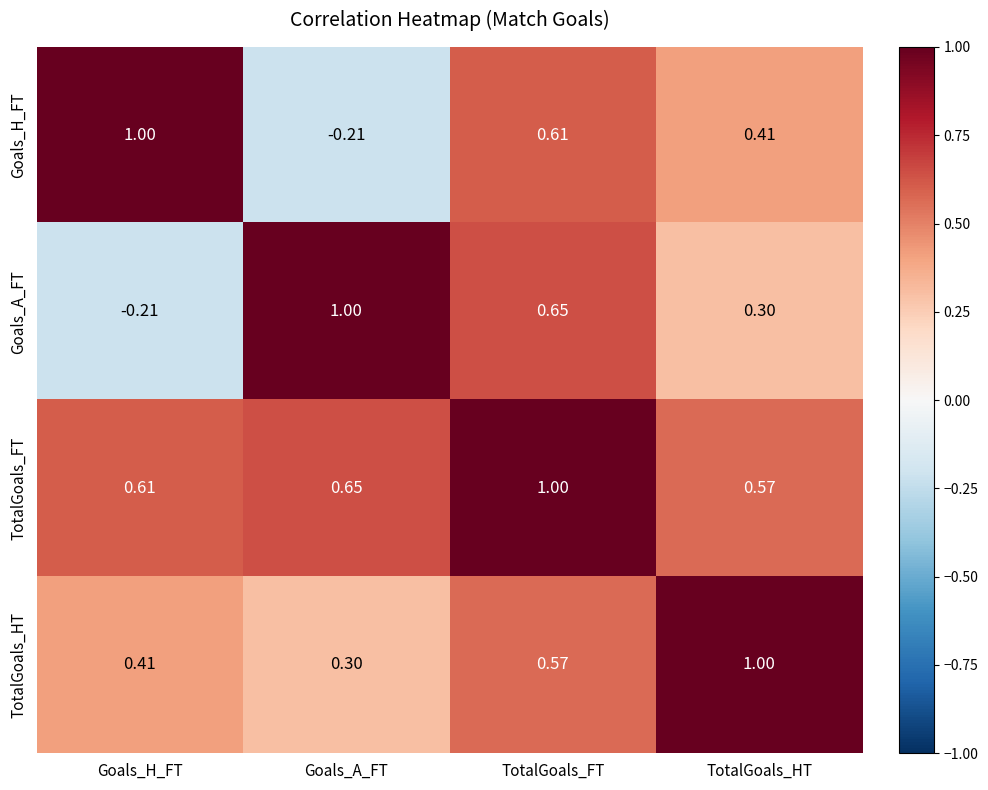

Is the value of TotalGoals_FT at Goals_A_FT greater than the value of Goals_A_FT at Goals_H_FT?

Yes